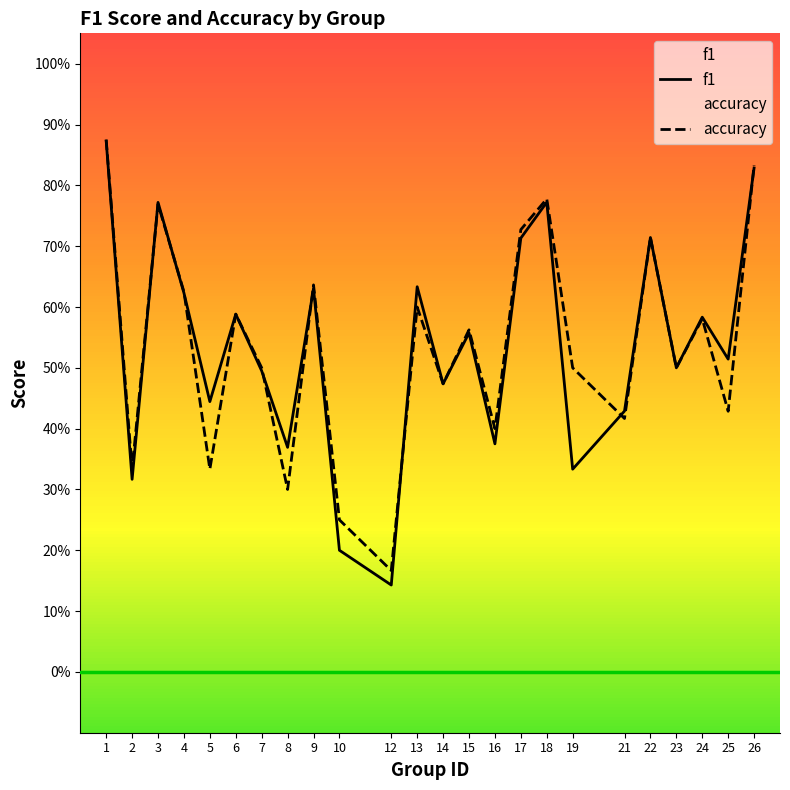

Rank the series at 19 from lowest to highest value.

f1, accuracy